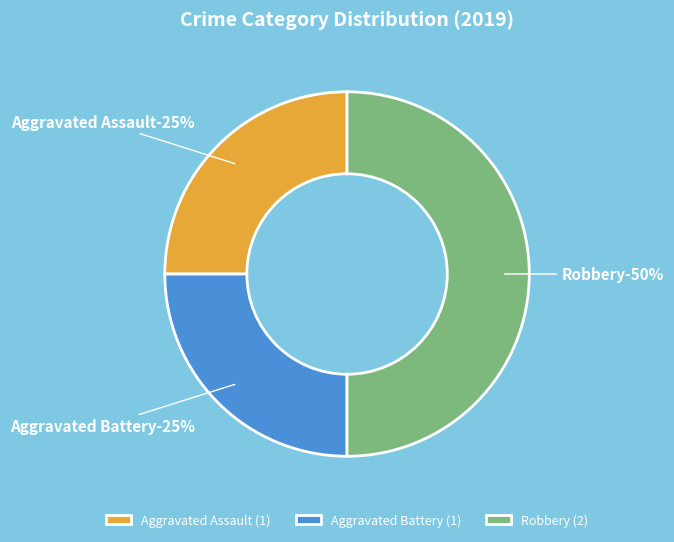

Does any single category account for the majority?

No